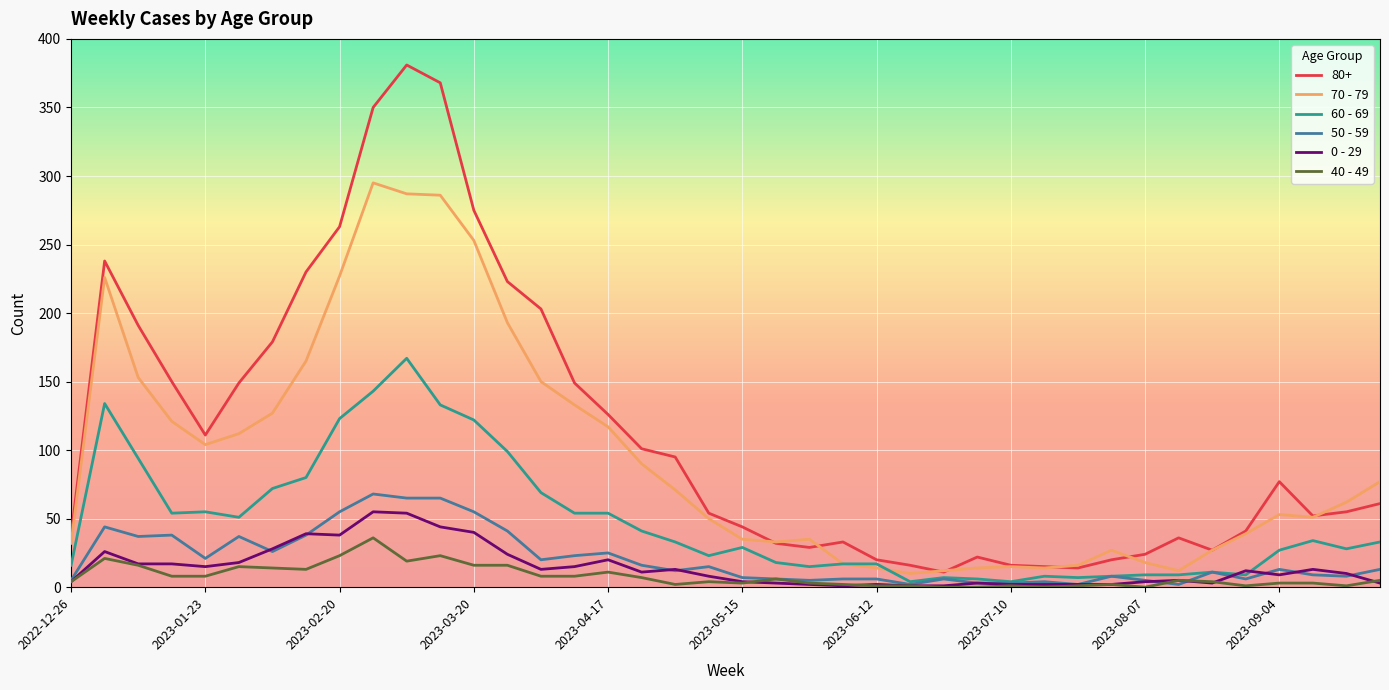

How many lines are shown in the chart?

6